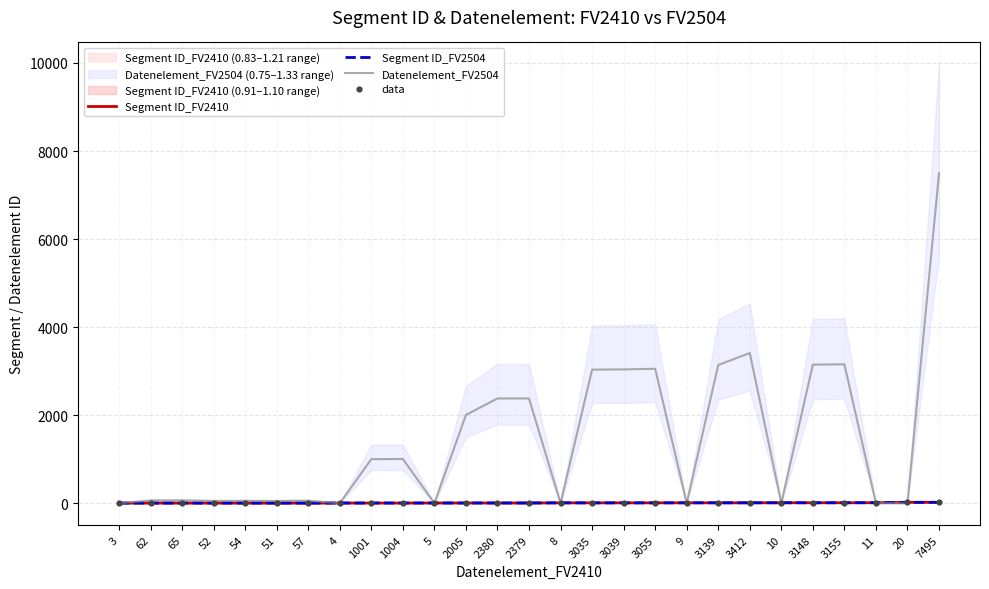

Which series has the largest total across all categories?

Datenelement_FV2504